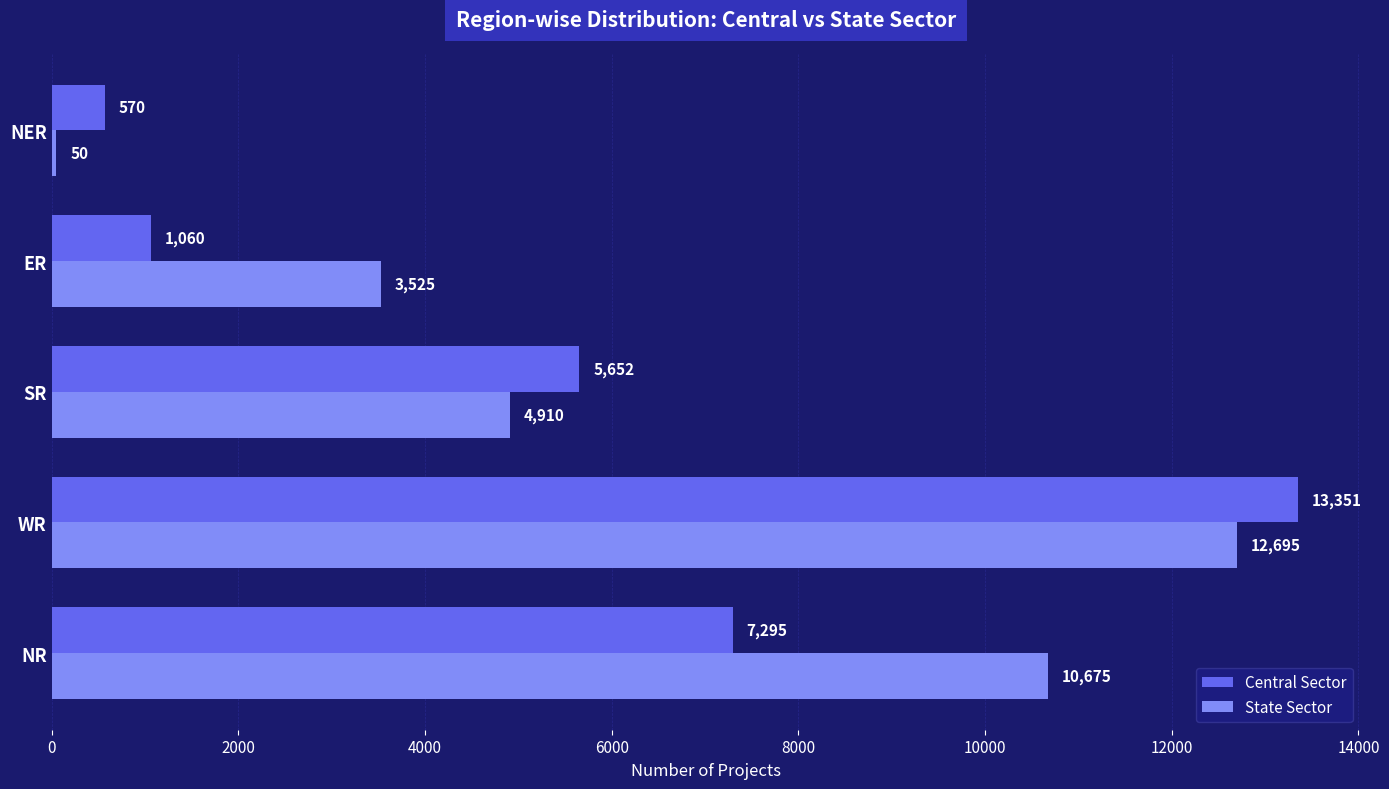

What is the difference between the highest and lowest values at WR?

656